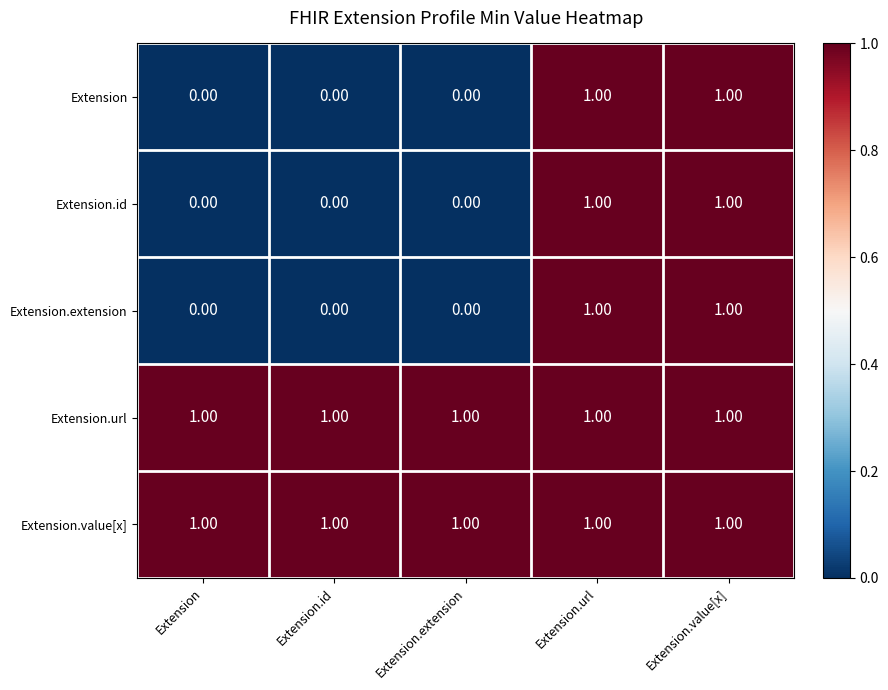

Is the value of Extension.id at Extension.url greater than the value of Extension at Extension?

Yes